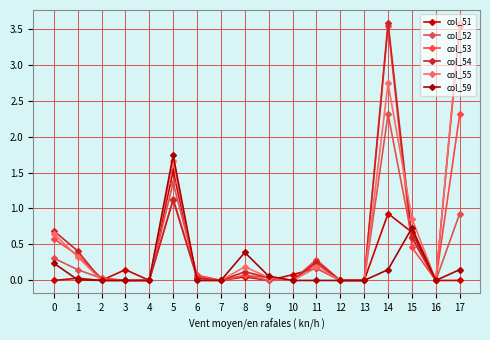

How many data points does each series have?

18